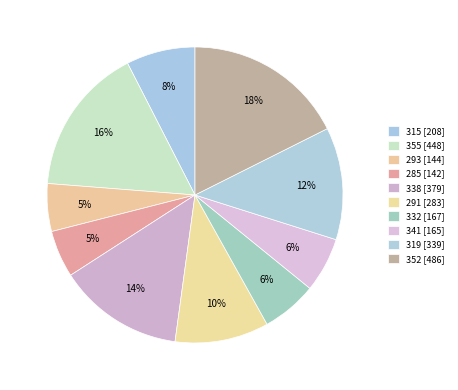

Count the number of slices in the pie.

10